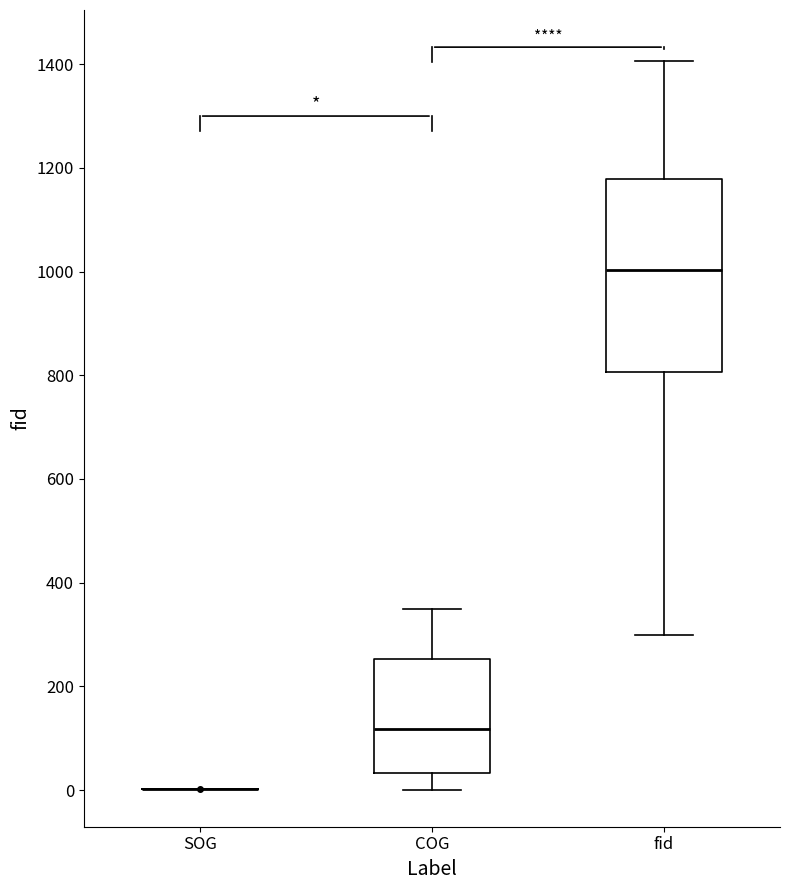

Reading left to right, transcribe this box plot: for each box, give where its median line is, the range the box spans, and where its two whiskers end, as read against the y-axis. The values are not printed on the chart, so give them approximately, as read against the axis.

SOG: box collapsed to a line at 0, whiskers 0 to 0
COG: median 120, box 40 to 260, whiskers 0 to 340
fid: median 1000, box 800 to 1180, whiskers 300 to 1400